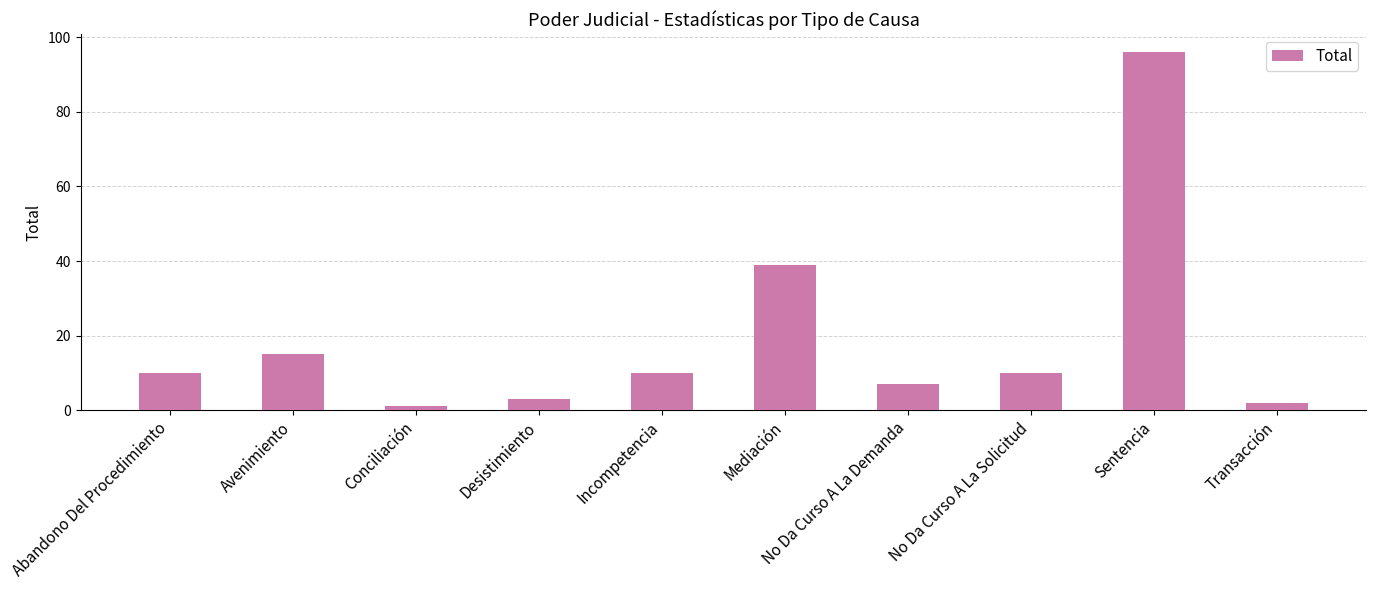

What value does the data have at Transacción?

2